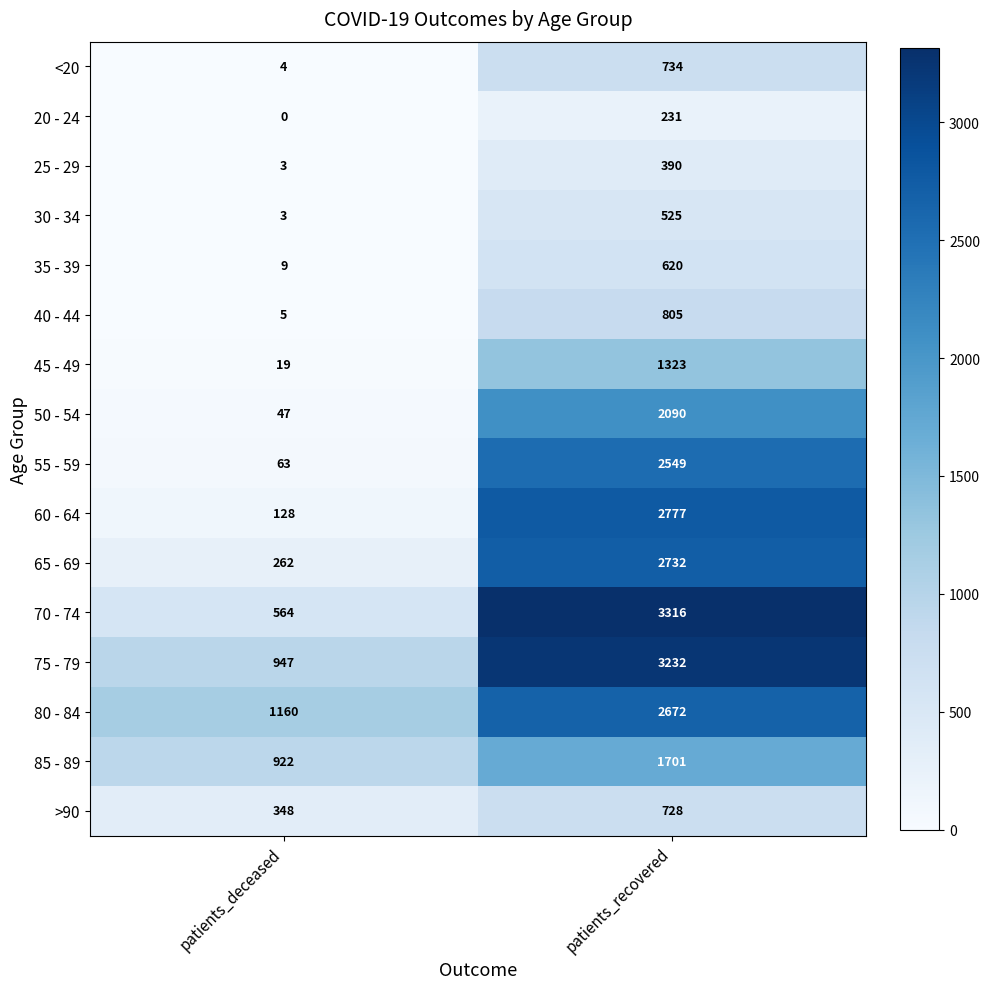

What is the spread (max minus min) of values at patients_deceased?

1160